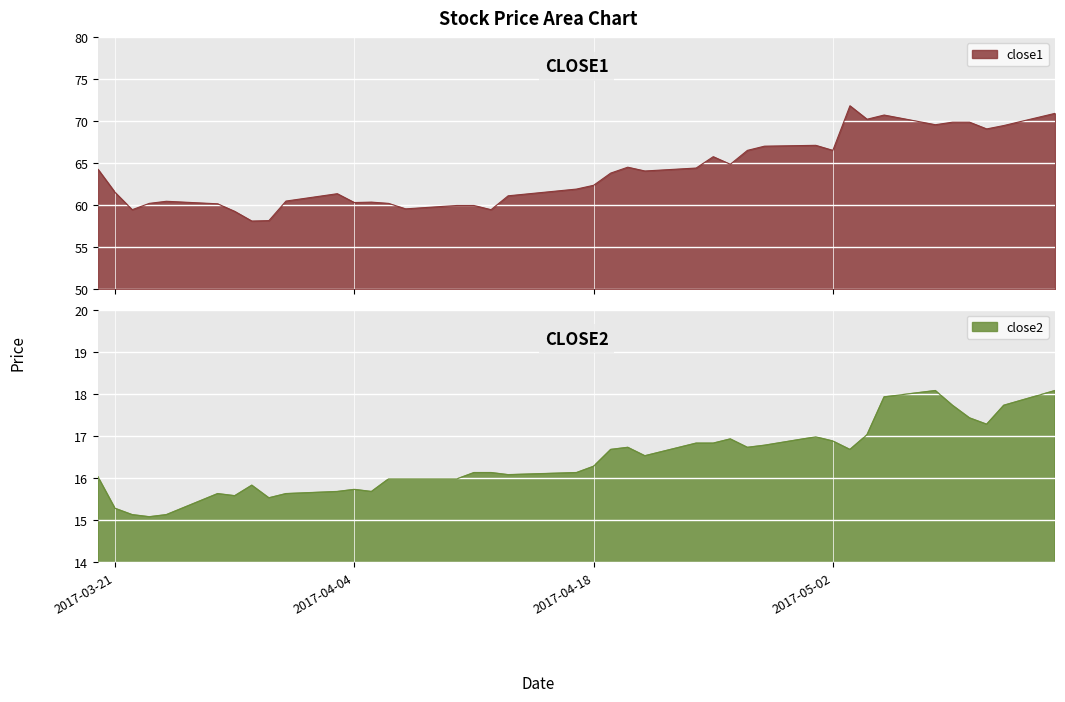

How many interior local peaks does the close2 series have?

7